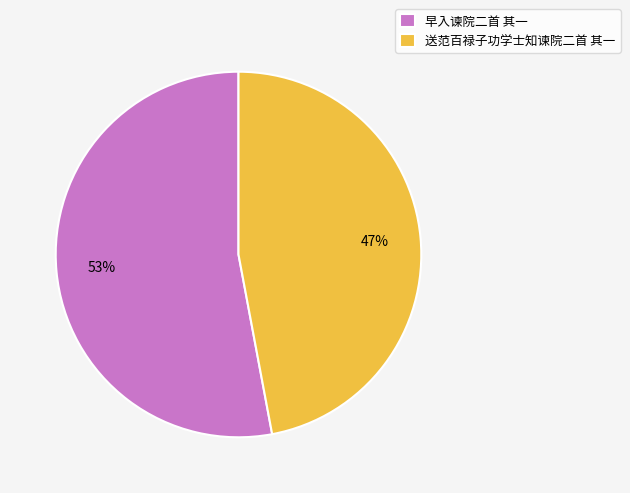

Which slice is the smallest?

送范百禄子功学士知谏院二首 其一